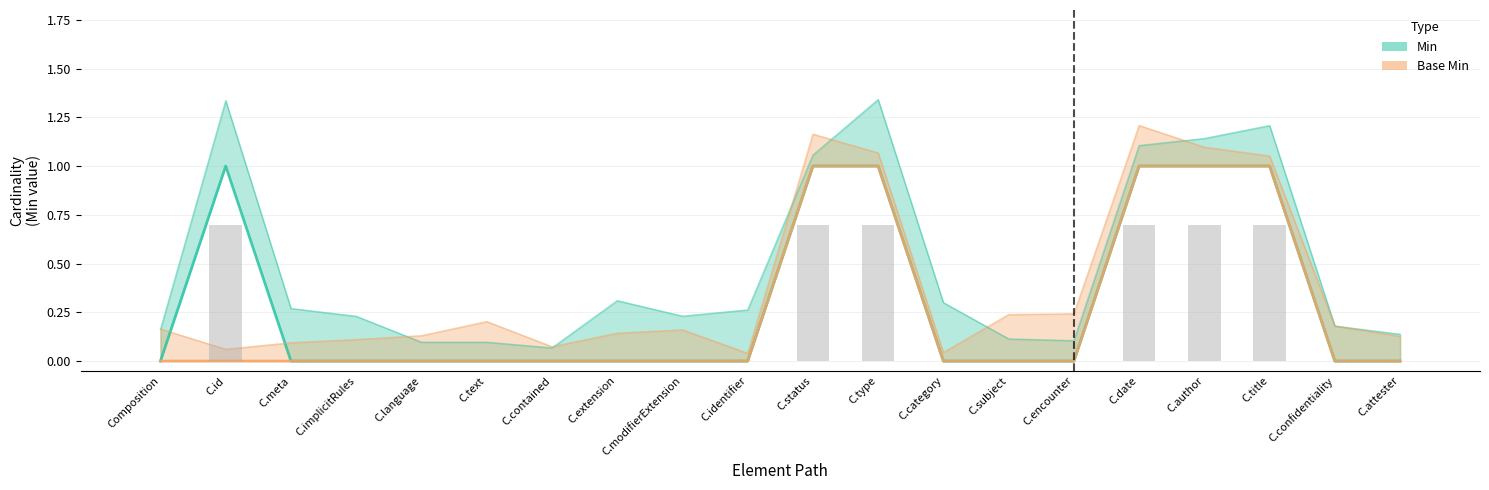

Reading right to left, transcribe all the data shown in this chart.

Min: C.attester=0	C.confidentiality=0	C.title=1	C.author=1	C.date=1	C.encounter=0	C.subject=0	C.category=0	C.type=1	C.status=1	C.identifier=0	C.modifierExtension=0	C.extension=0	C.contained=0	C.text=0	C.language=0	C.implicitRules=0	C.meta=0	C.id=1	Composition=0
Base Min: C.attester=0	C.confidentiality=0	C.title=1	C.author=1	C.date=1	C.encounter=0	C.subject=0	C.category=0	C.type=1	C.status=1	C.identifier=0	C.modifierExtension=0	C.extension=0	C.contained=0	C.text=0	C.language=0	C.implicitRules=0	C.meta=0	C.id=0	Composition=0